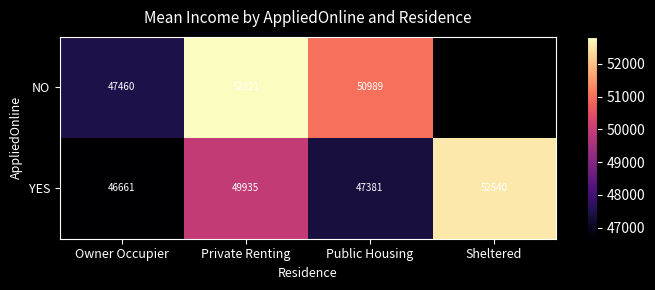

Between Private Renting and Public Housing, which series saw the biggest shift?

YES